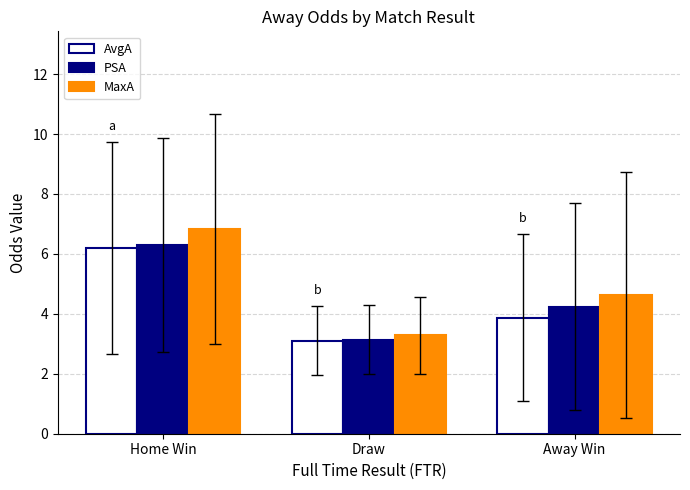

Read the AvgA value at Home Win.

6.2